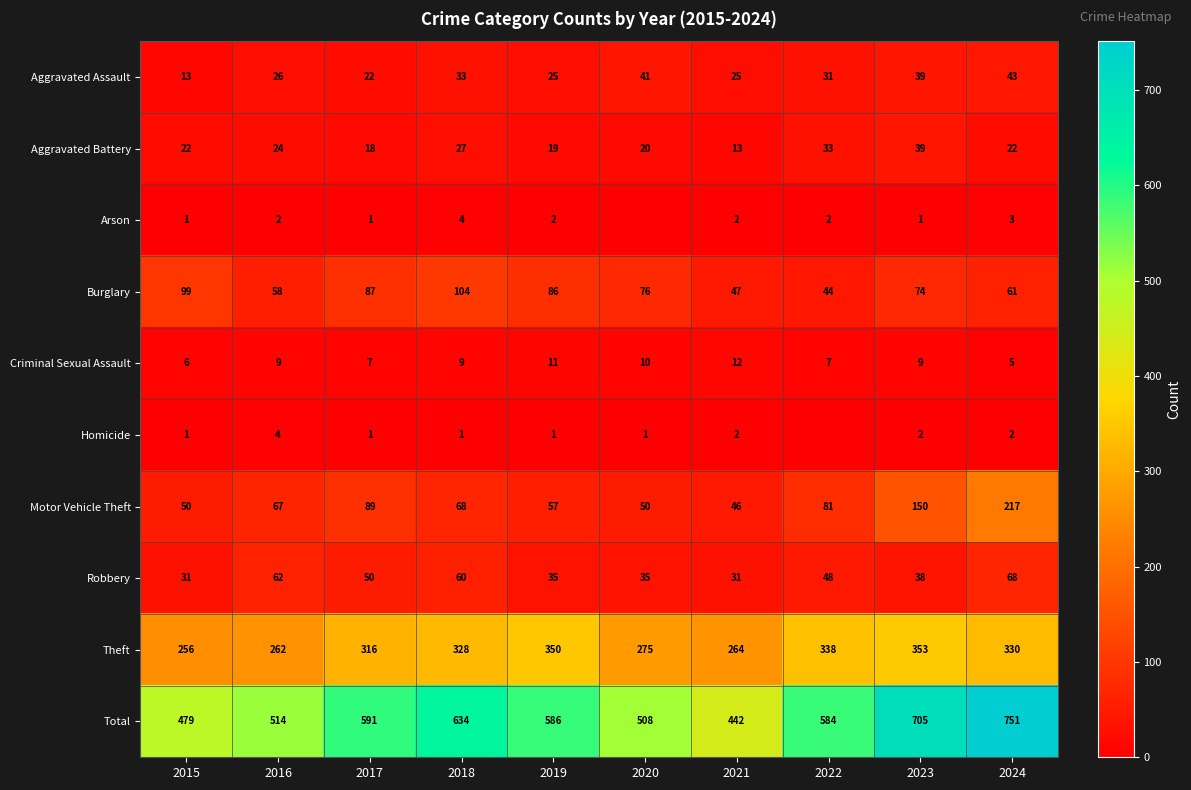

What is the sum of all Motor Vehicle Theft values?

875